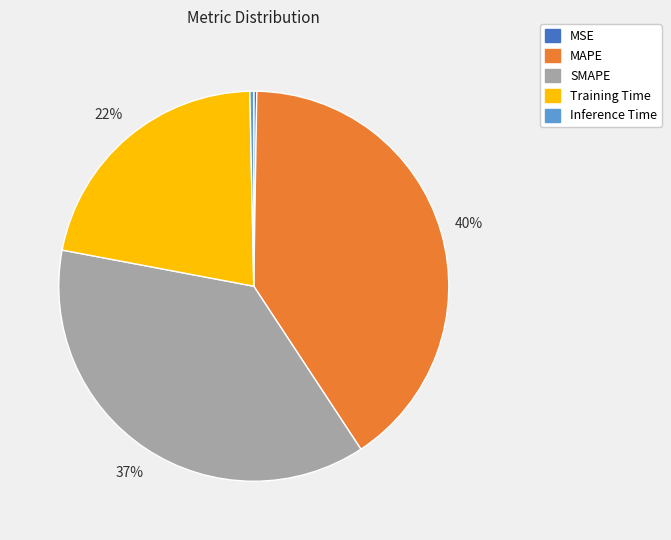

Which category has the biggest portion of the pie?

MAPE